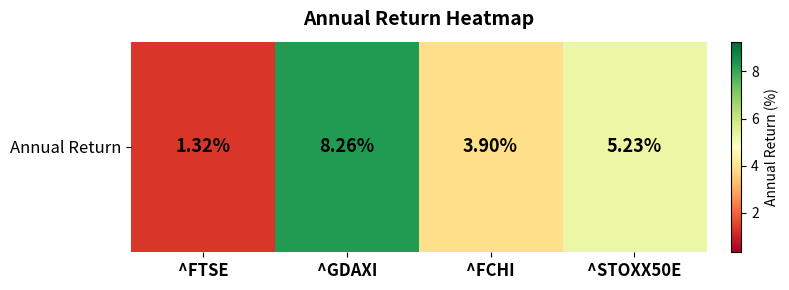

Approximately how many times larger is the value at ^FTSE compared to ^FCHI?

0.3